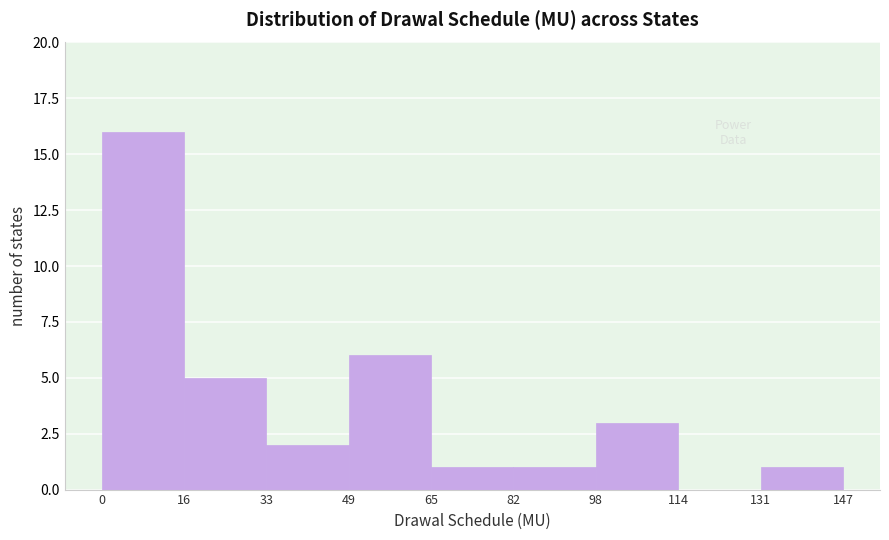

Which range on the x-axis has the tallest bar?

0 to 16